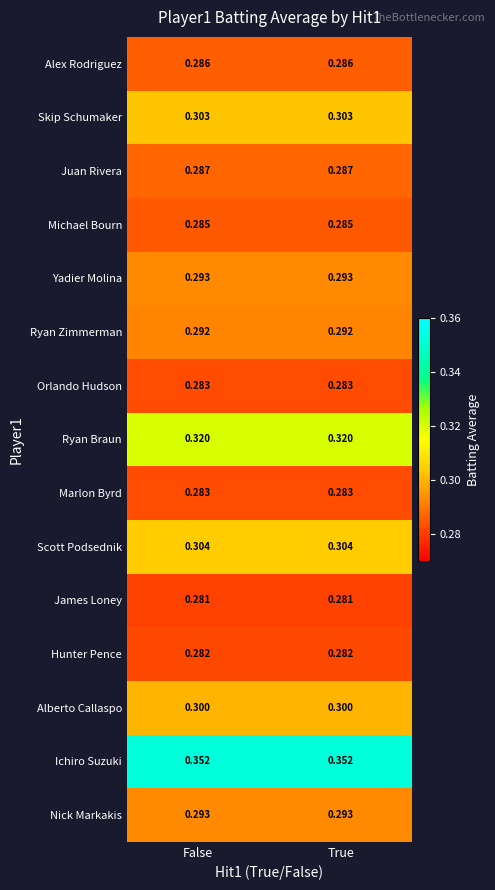

Which series has the largest total across all categories?

Ichiro Suzuki